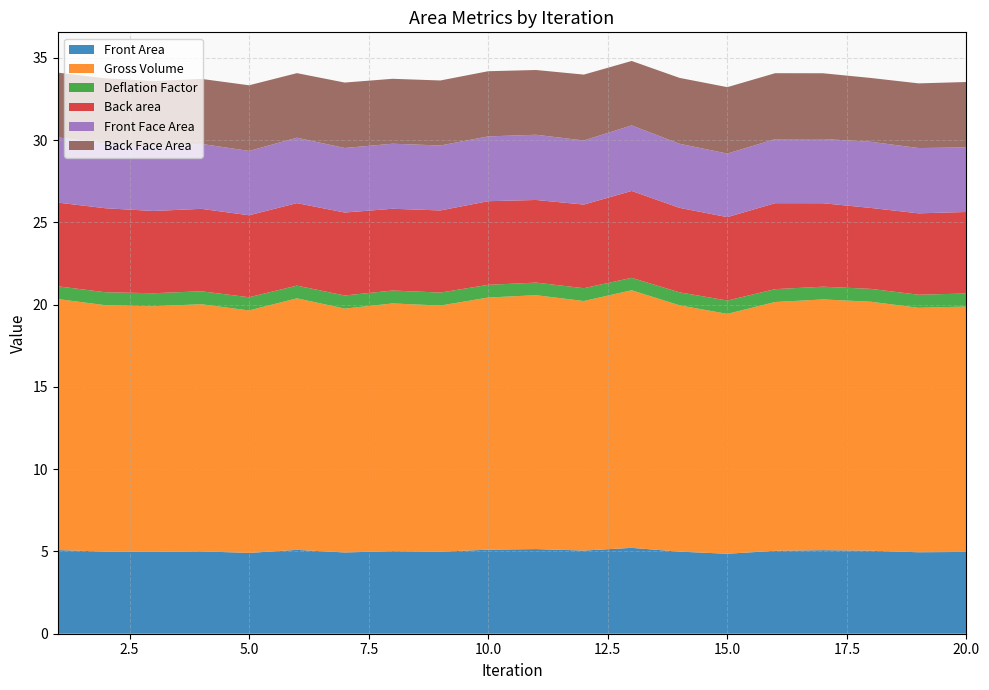

Reading left to right, list all the values displayed in this chart.

Front Area: 1=5.1	2=5.0	3=5.0	4=5.0	5=4.9	6=5.1	7=4.9	8=5.0	9=5.0	10=5.1	11=5.1	12=5.1	13=5.2	14=5.0	15=4.9	16=5.0	17=5.1	18=5.0	19=5.0	20=5.0
Gross Volume: 1=15.3	2=15.0	3=14.9	4=15.0	5=14.7	6=15.3	7=14.8	8=15.1	9=15.0	10=15.3	11=15.4	12=15.2	13=15.7	14=15.0	15=14.6	16=15.1	17=15.2	18=15.1	19=14.9	20=14.9
Deflation Factor: 1=0.8	2=0.8	3=0.8	4=0.8	5=0.8	6=0.8	7=0.8	8=0.8	9=0.8	10=0.8	11=0.8	12=0.8	13=0.8	14=0.8	15=0.8	16=0.8	17=0.8	18=0.8	19=0.8	20=0.8
Back area: 1=5.1	2=5.1	3=5.0	4=5.0	5=5.0	6=5.0	7=5.0	8=5.0	9=5.0	10=5.1	11=5.0	12=5.1	13=5.3	14=5.1	15=5.1	16=5.2	17=5.1	18=4.9	19=4.9	20=5.0
Front Face Area: 1=4.0	2=3.9	3=4.0	4=4.0	5=3.9	6=4.0	7=3.9	8=4.0	9=3.9	10=3.9	11=4.0	12=3.9	13=4.0	14=3.9	15=3.9	16=3.9	17=3.9	18=4.0	19=4.0	20=3.9
Back Face Area: 1=3.9	2=4.0	3=3.9	4=4.0	5=4.0	6=3.9	7=4.0	8=3.9	9=4.0	10=4.0	11=3.9	12=4.0	13=3.9	14=4.0	15=4.0	16=4.0	17=4.0	18=3.9	19=3.9	20=4.0